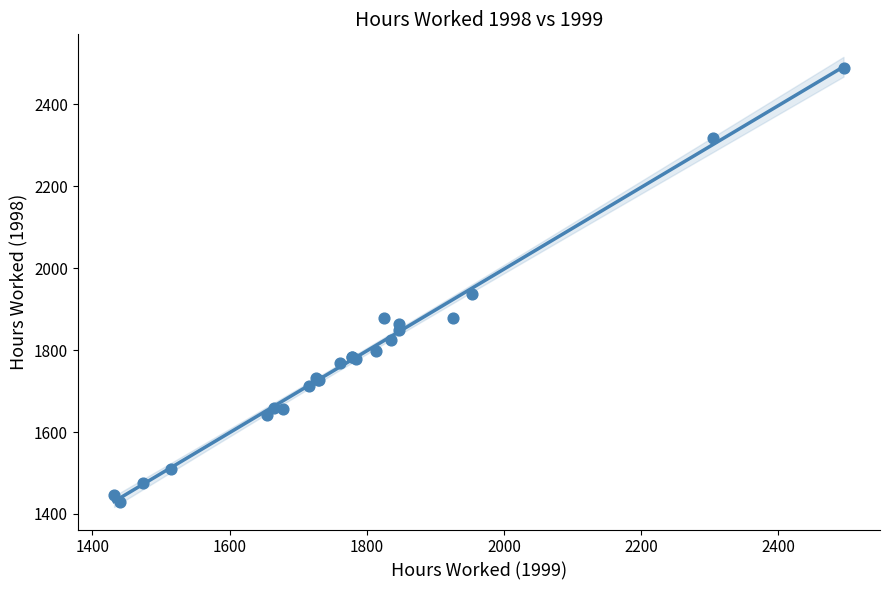

What Y value in the scatter plot is closest to 1958?

1936.0